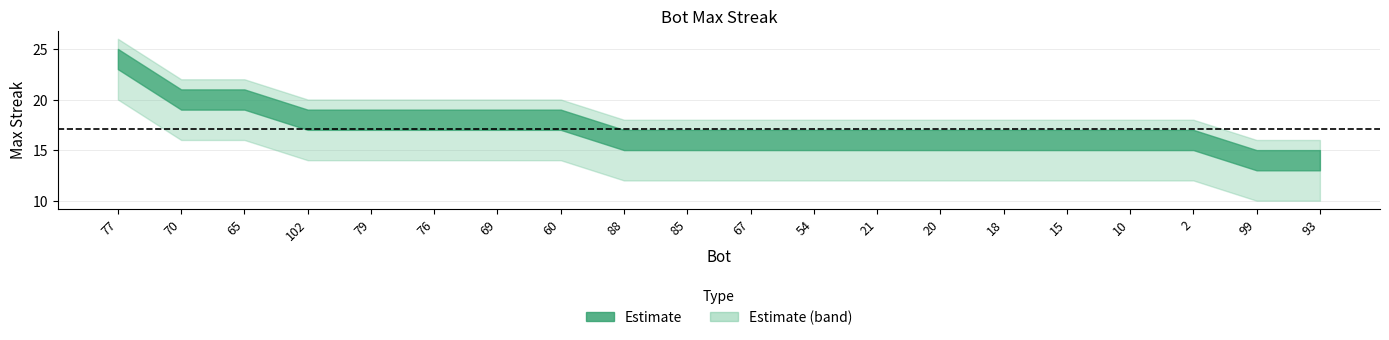

What is the sum of the maxStreak values at 69 and 60?

36